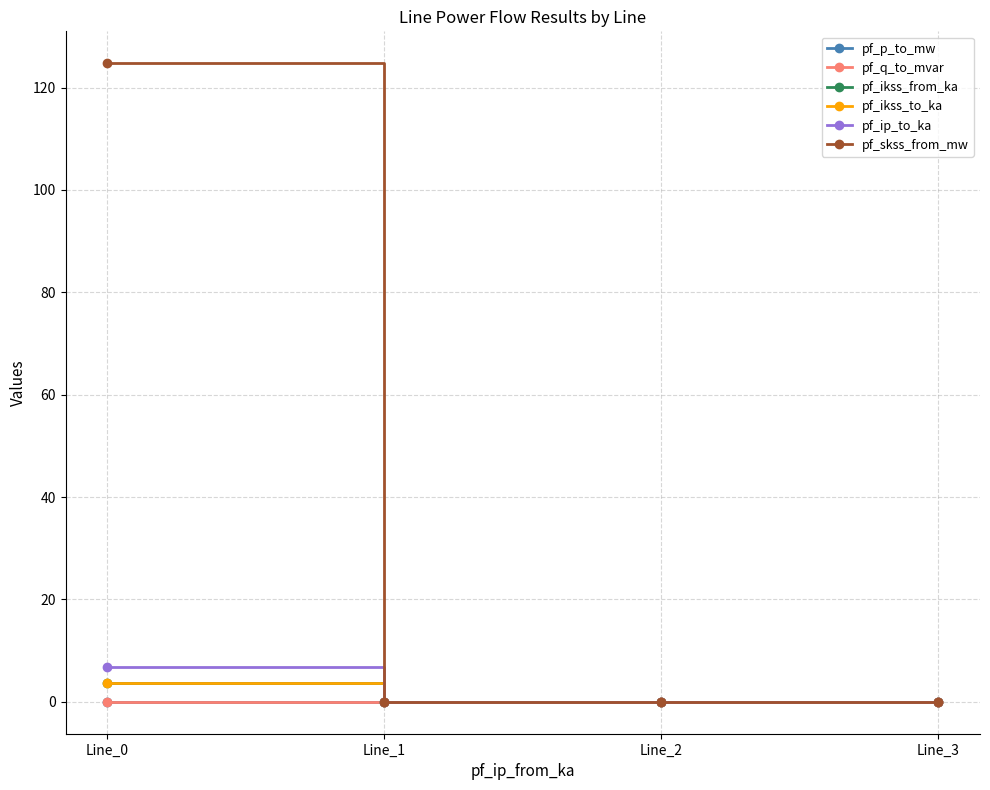

Does the chart have visible grid lines?

Yes